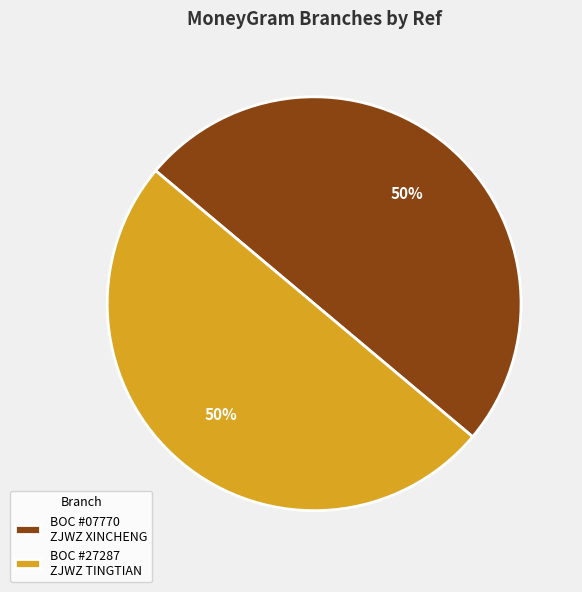

How many segments does this pie chart have?

2